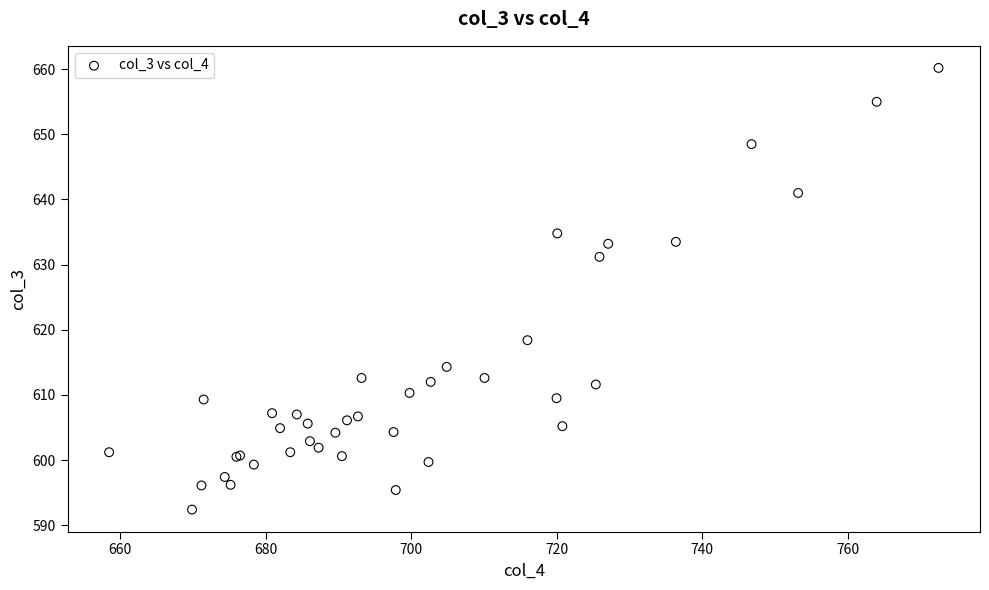

What Y value in the scatter plot is closest to 626?

631.2